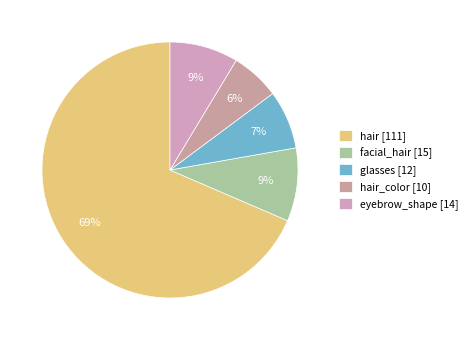

What is the largest slice in the pie chart?

hair [111]